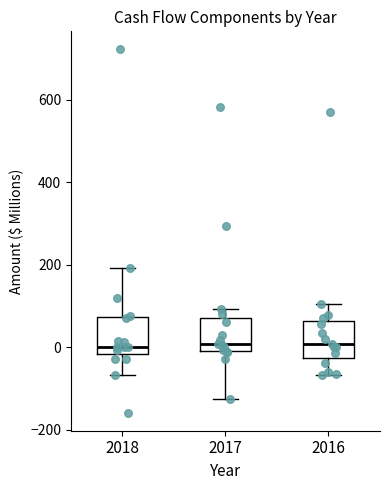

Reading left to right, transcribe this box plot: for each box, give where its median line is, the range the box spans, and where its two whiskers end, as read against the y-axis. The values are not printed on the chart, so give them approximately, as read against the axis.

2018: median 0, box -20 to 80, whiskers -60 to 200
2017: median 0 (just above the box's lower edge), box 0 to 80, whiskers -120 to 100
2016: median 0, box -20 to 60, whiskers -60 to 100